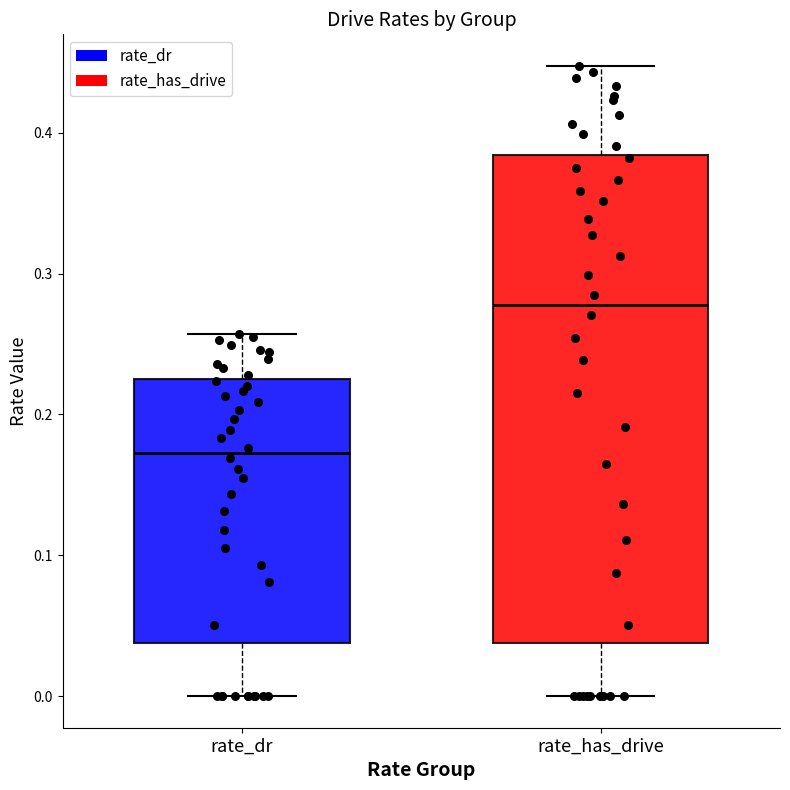

Reading left to right, transcribe this box plot: for each box, give where its median line is, the range the box spans, and where its two whiskers end, as read against the y-axis. The values are not printed on the chart, so give them approximately, as read against the axis.

rate_dr: median 0.17, box 0.04 to 0.23, whiskers 0.00 to 0.26
rate_has_drive: median 0.28, box 0.04 to 0.38, whiskers 0.00 to 0.45